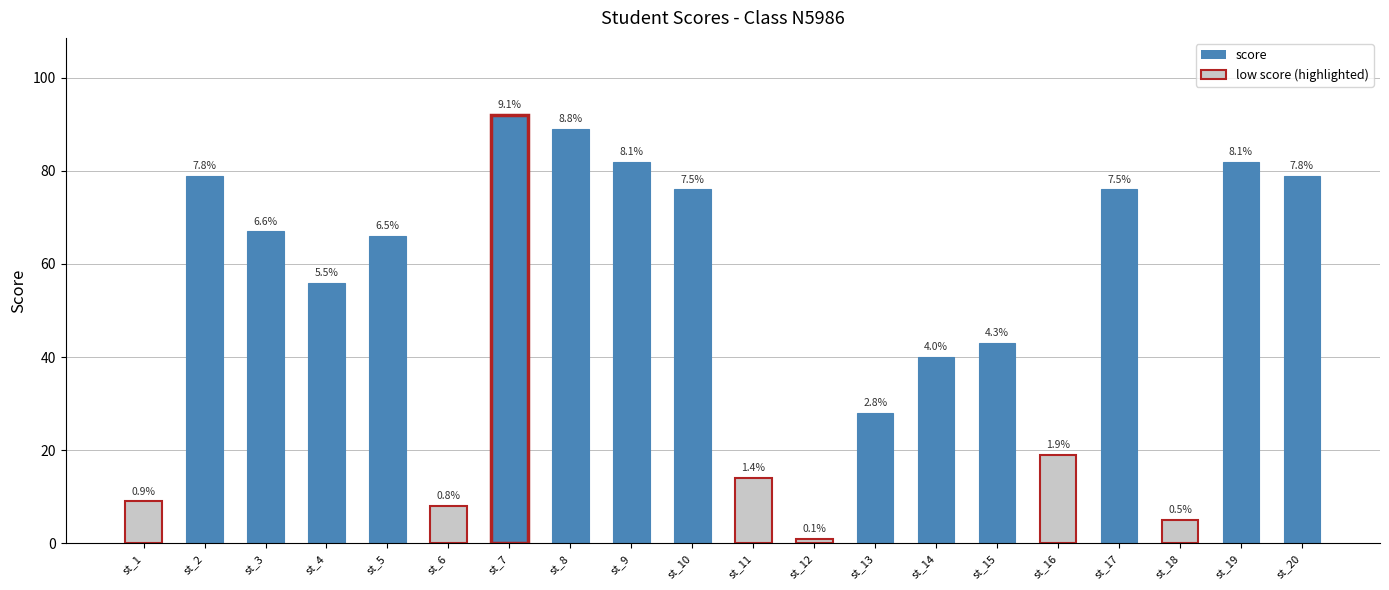

List the labels in order of value, smallest first.

st_12, st_18, st_6, st_1, st_11, st_16, st_13, st_14, st_15, st_4, st_5, st_3, st_10, st_17, st_2, st_20, st_9, st_19, st_8, st_7